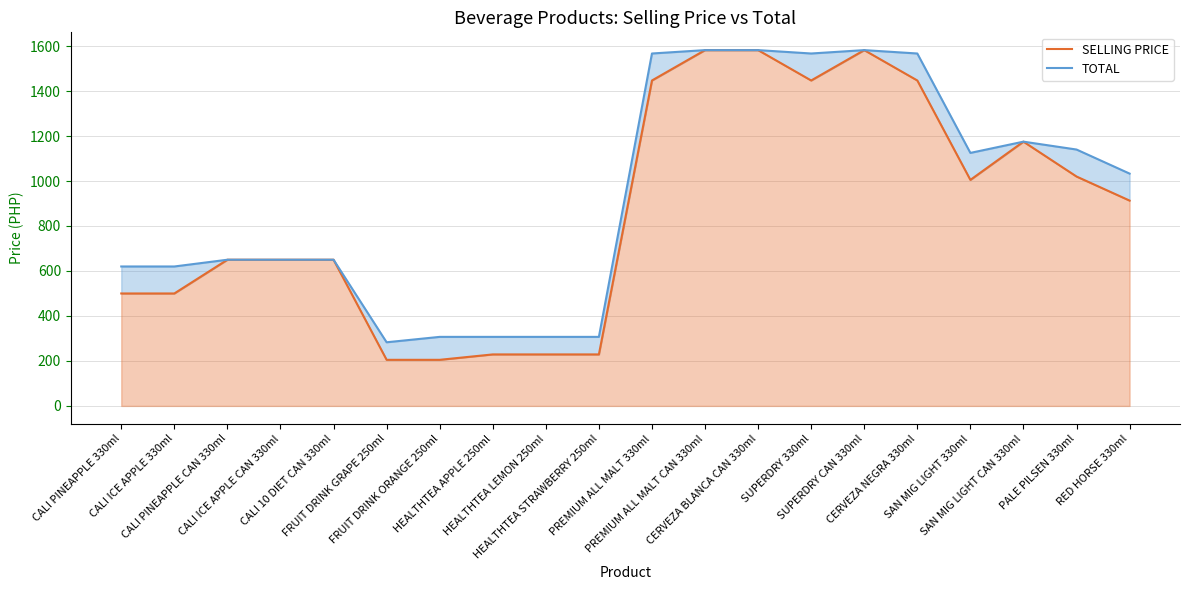

How many data points does each series have?

20